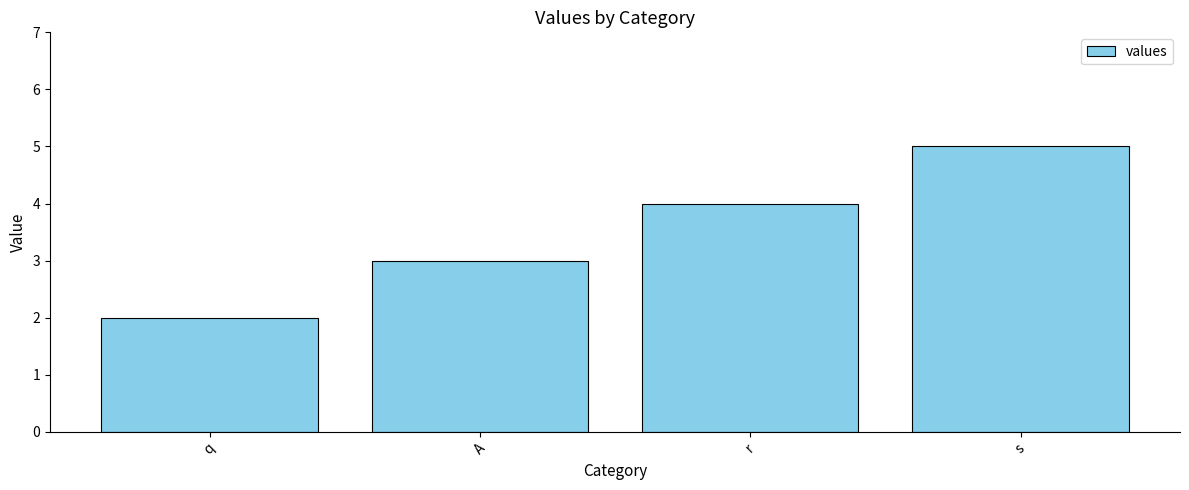

What position from the left is A?

2